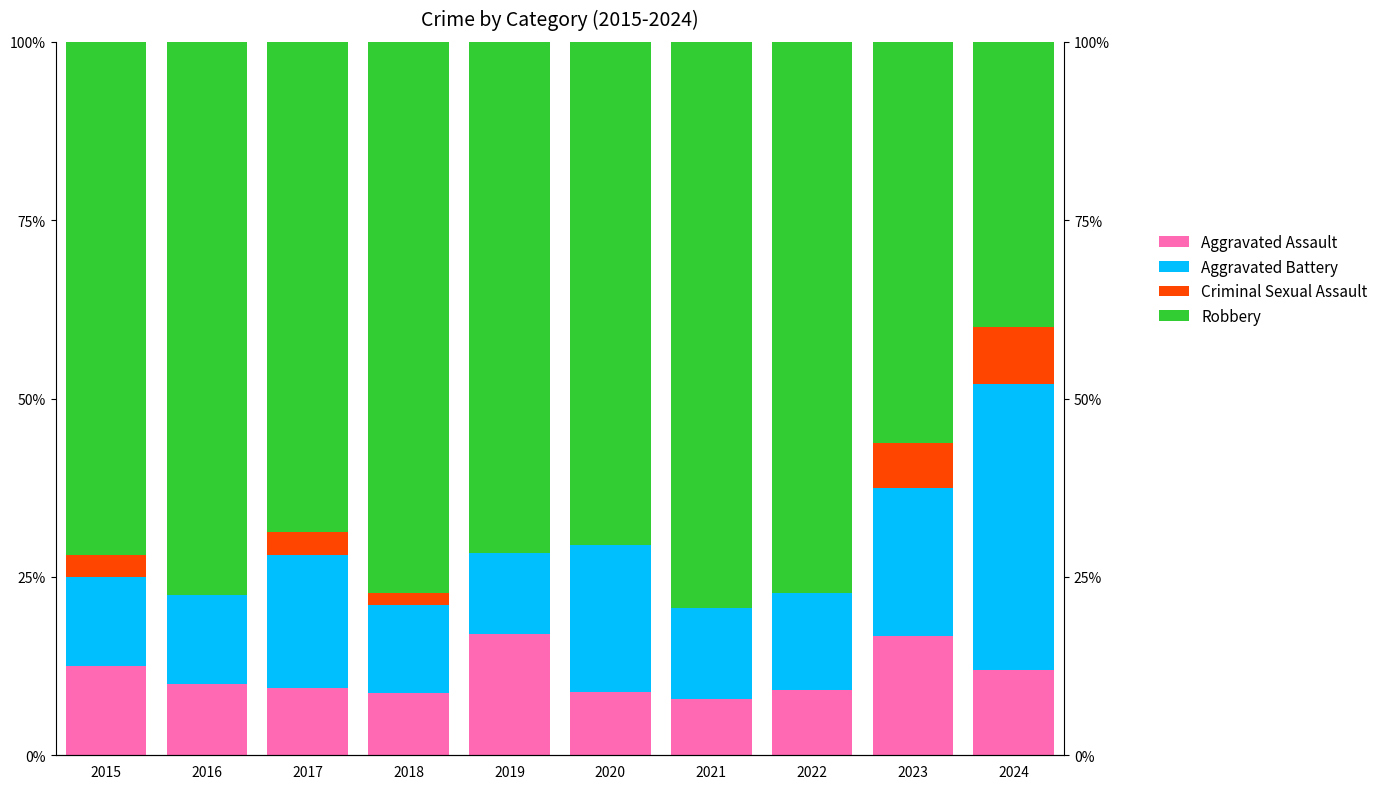

Reading right to left, transcribe all the data shown in this chart.

Aggravated Assault: 12.0	16.7	9.1	7.9	8.8	17.0	8.8	9.4	10.0	12.5
Aggravated Battery: 40.0	20.8	13.6	12.7	20.6	11.3	12.3	18.8	12.5	12.5
Criminal Sexual Assault: 8.0	6.2	0.0	0.0	0.0	0.0	1.8	3.1	0.0	3.1
Robbery: 40.0	56.2	77.3	79.4	70.6	71.7	77.2	68.8	77.5	71.9